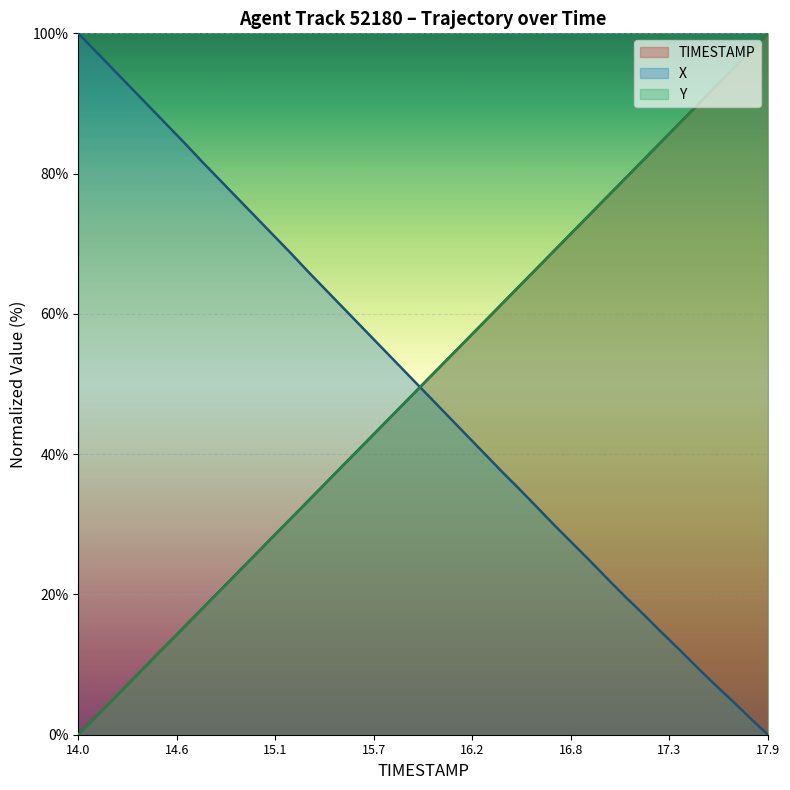

Is the value of Y at 14.8 greater than the value of X at 14.2?

No